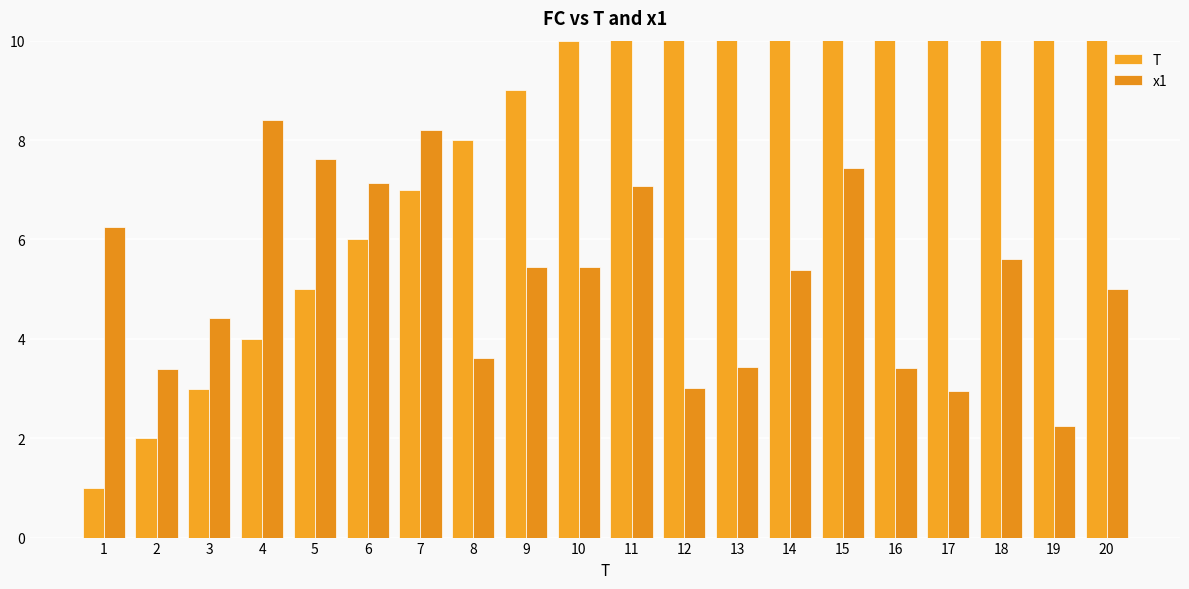

Rank the series by their maximum value, from lowest to highest.

x1, T